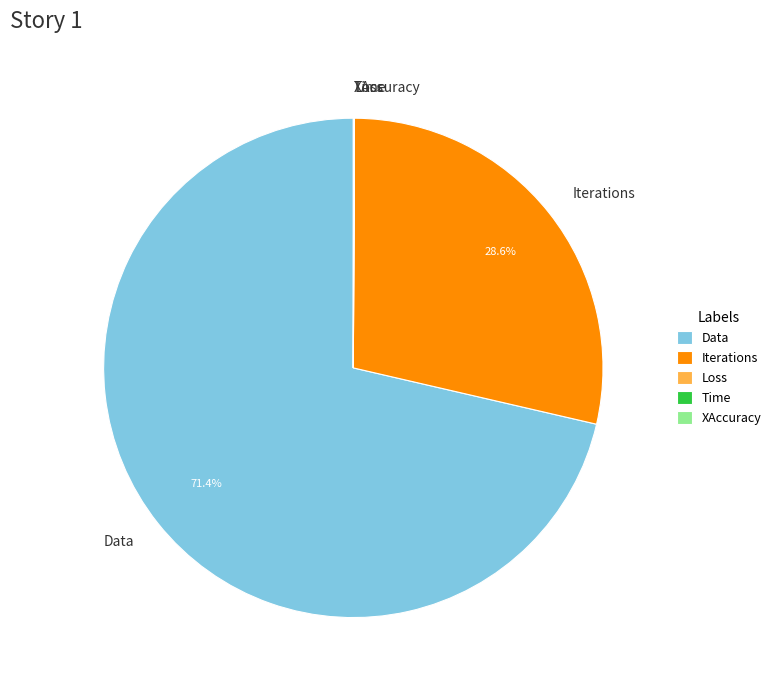

Does Data account for over 50% of the chart?

Yes